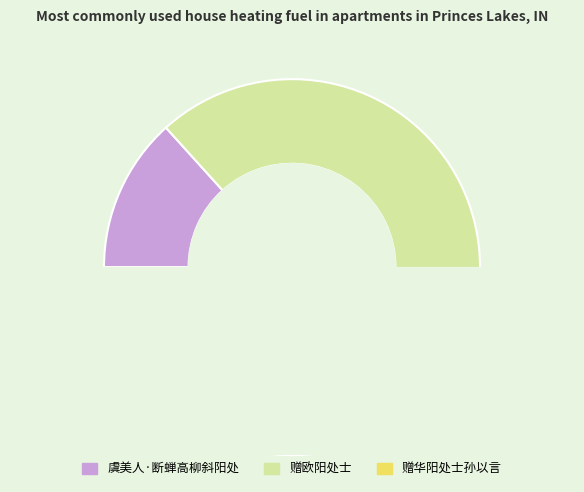

To the nearest percent, what is the average slice percentage?

33%